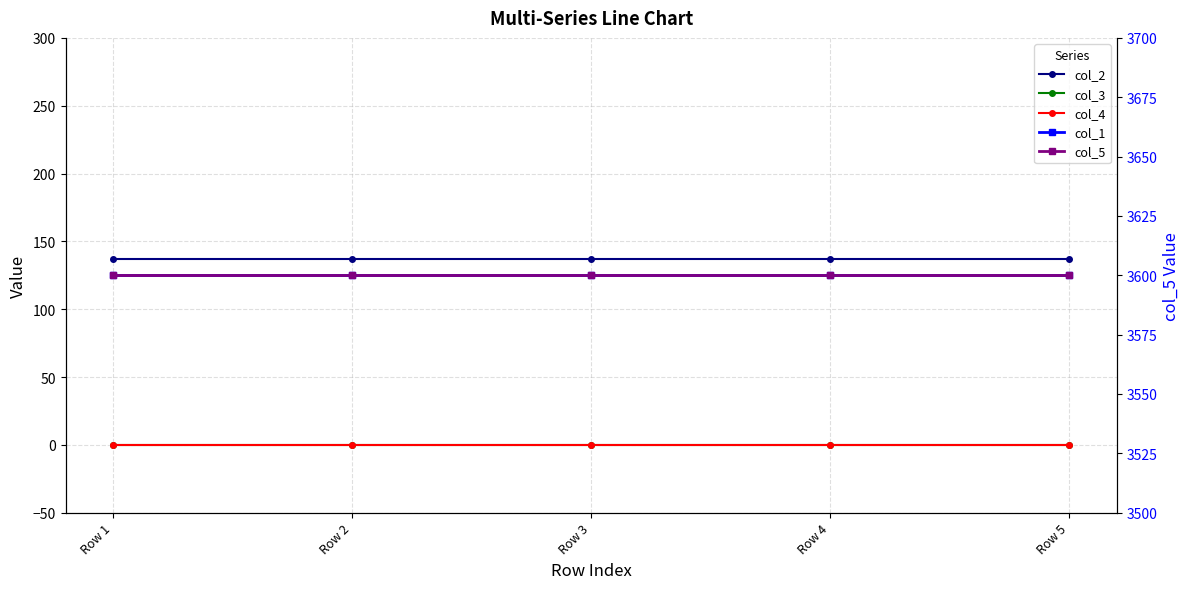

Reading left to right, what are all the values shown in this chart?

col_2: Row 1=137.0	Row 2=137.0	Row 3=137.0	Row 4=137.0	Row 5=137.0
col_3: Row 1=0.0	Row 2=0.0	Row 3=0.0	Row 4=0.0	Row 5=0.0
col_4: Row 1=0.0	Row 2=0.0	Row 3=0.0	Row 4=0.0	Row 5=0.0
col_1: Row 1=3600.0	Row 2=3600.0	Row 3=3600.0	Row 4=3600.0	Row 5=3600.0
col_5: Row 1=3600.1	Row 2=3600.1	Row 3=3600.1	Row 4=3600.1	Row 5=3600.1